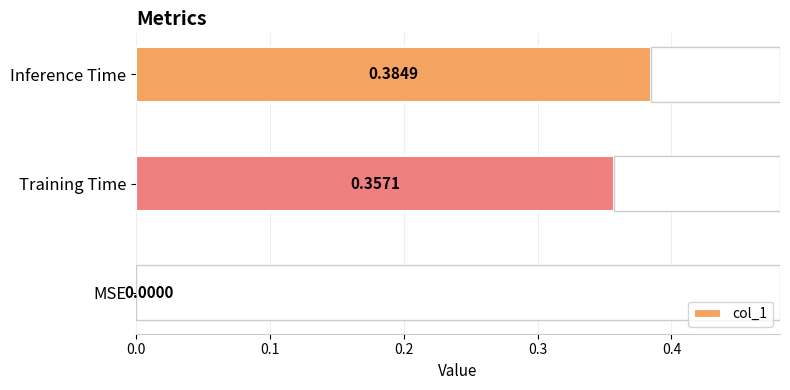

Where is the data nearest to the value 0?

MSE